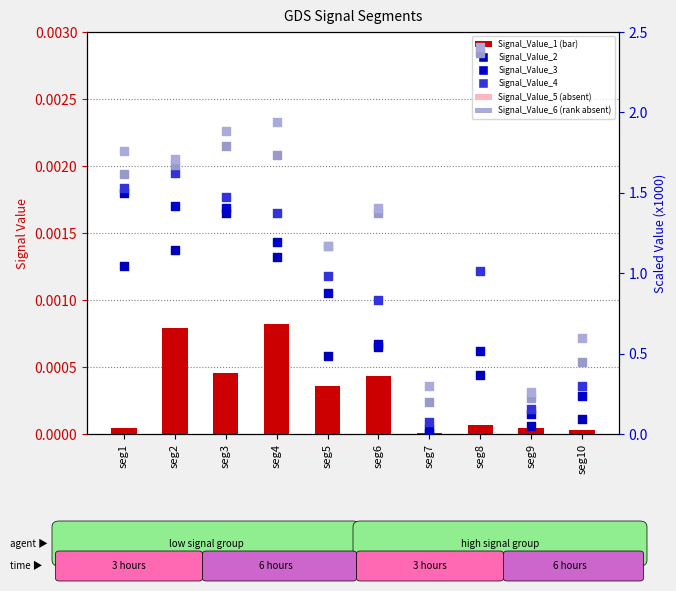

Which series contains the highest Y value?

Signal_Value_6